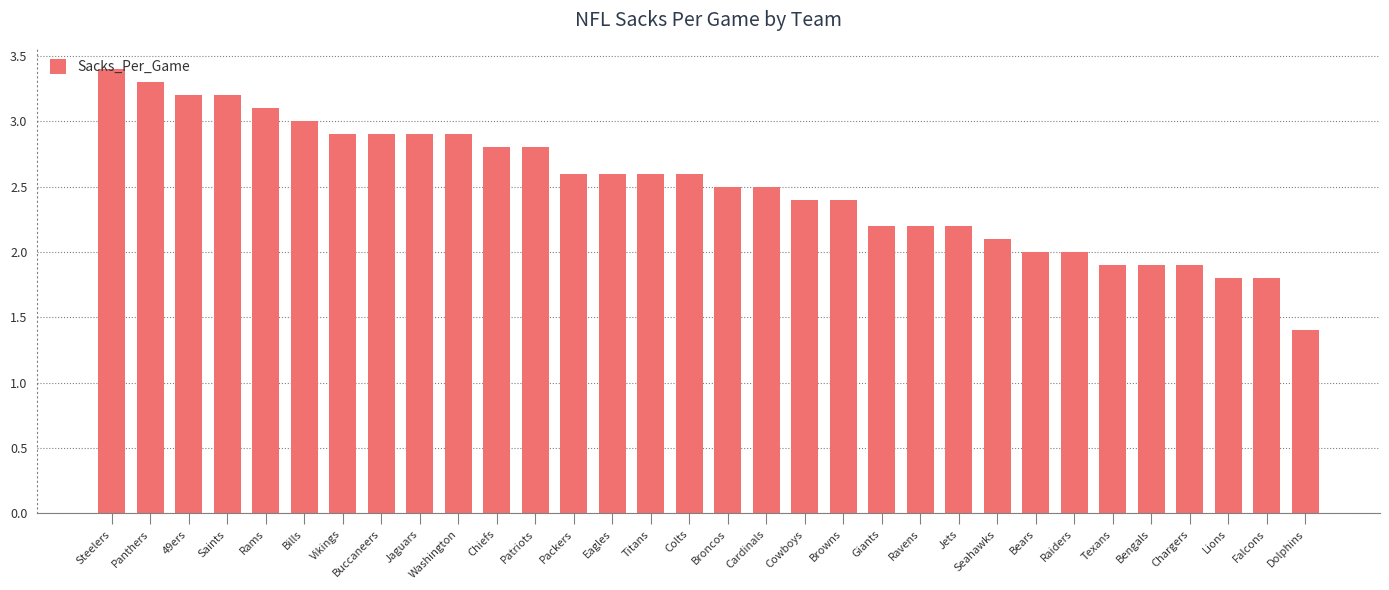

What is the change in value from Bills to Chargers?

-1.1